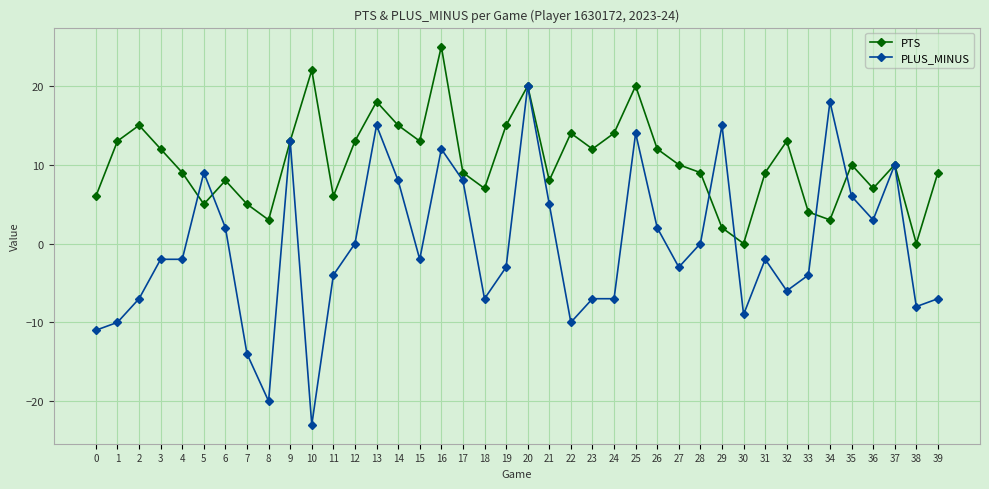

At which category does PTS reach its first local valley?

5